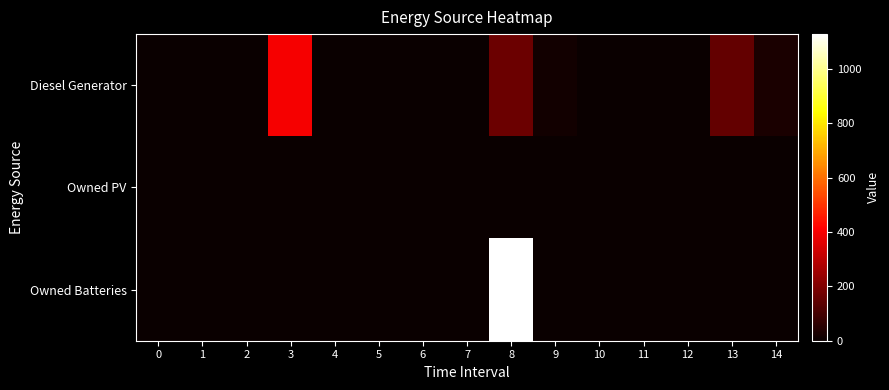

Rank the series by their average value, from lowest to highest.

Owned PV, Diesel Generator, Owned Batteries